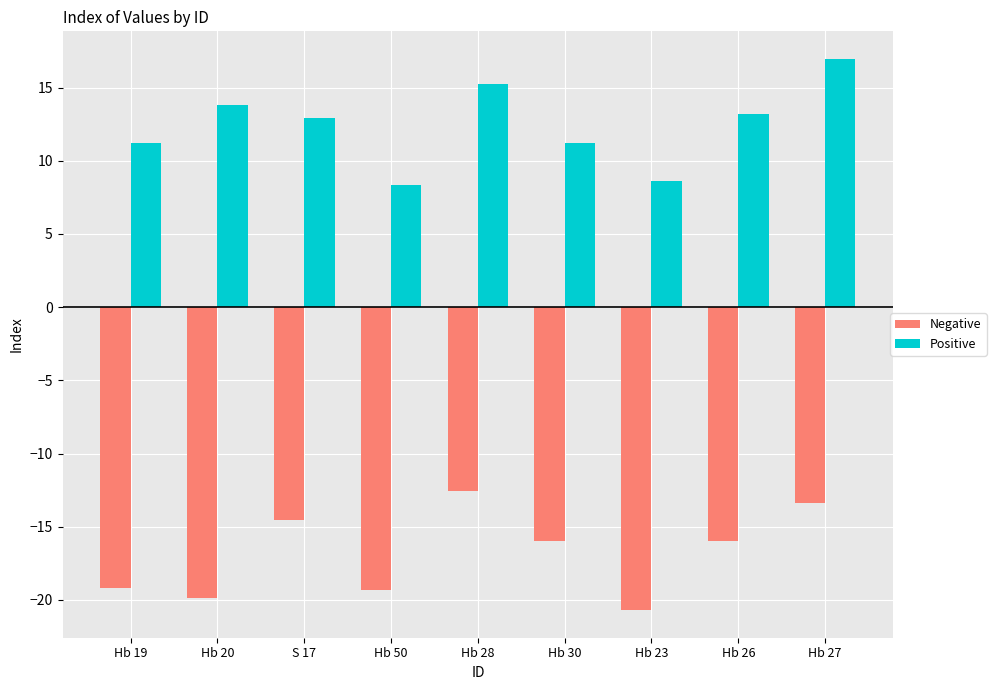

What is the difference between the maximum and minimum values in the Negative series?

8.2